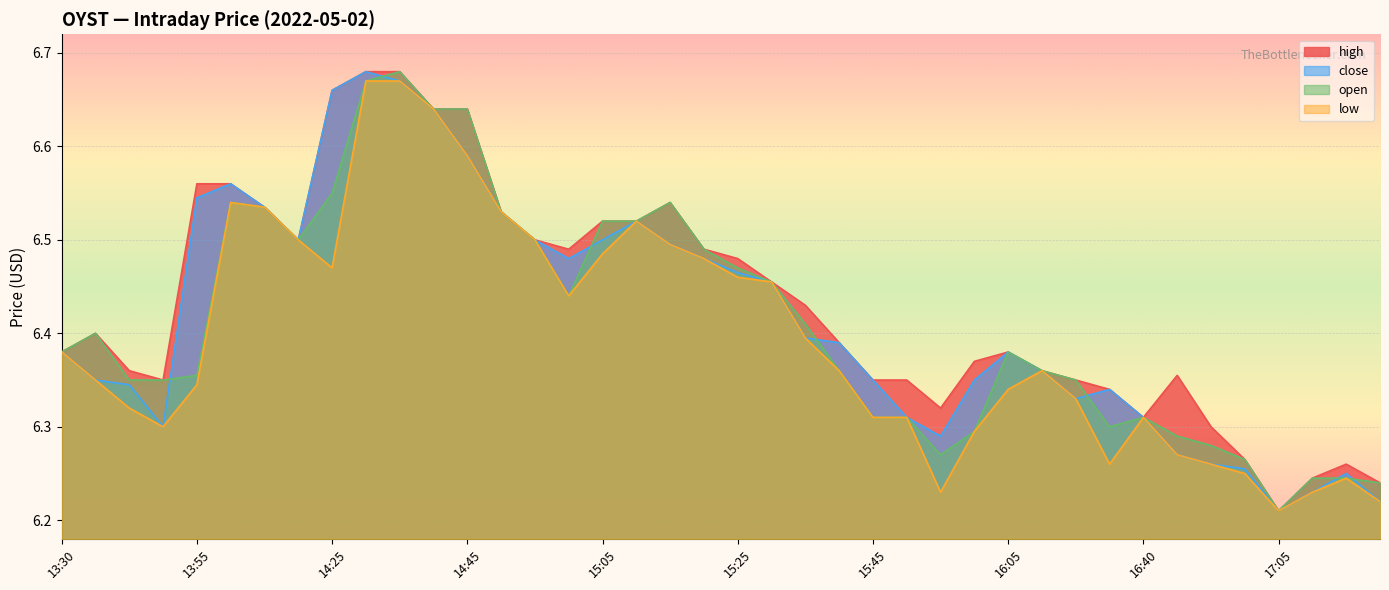

Rank the series by their maximum value, from lowest to highest.

low, high, close, open